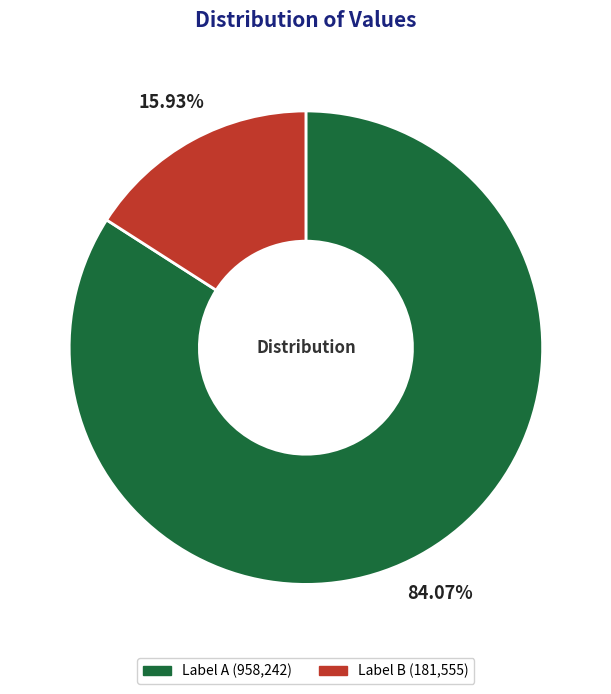

Does any single category account for the majority?

Yes